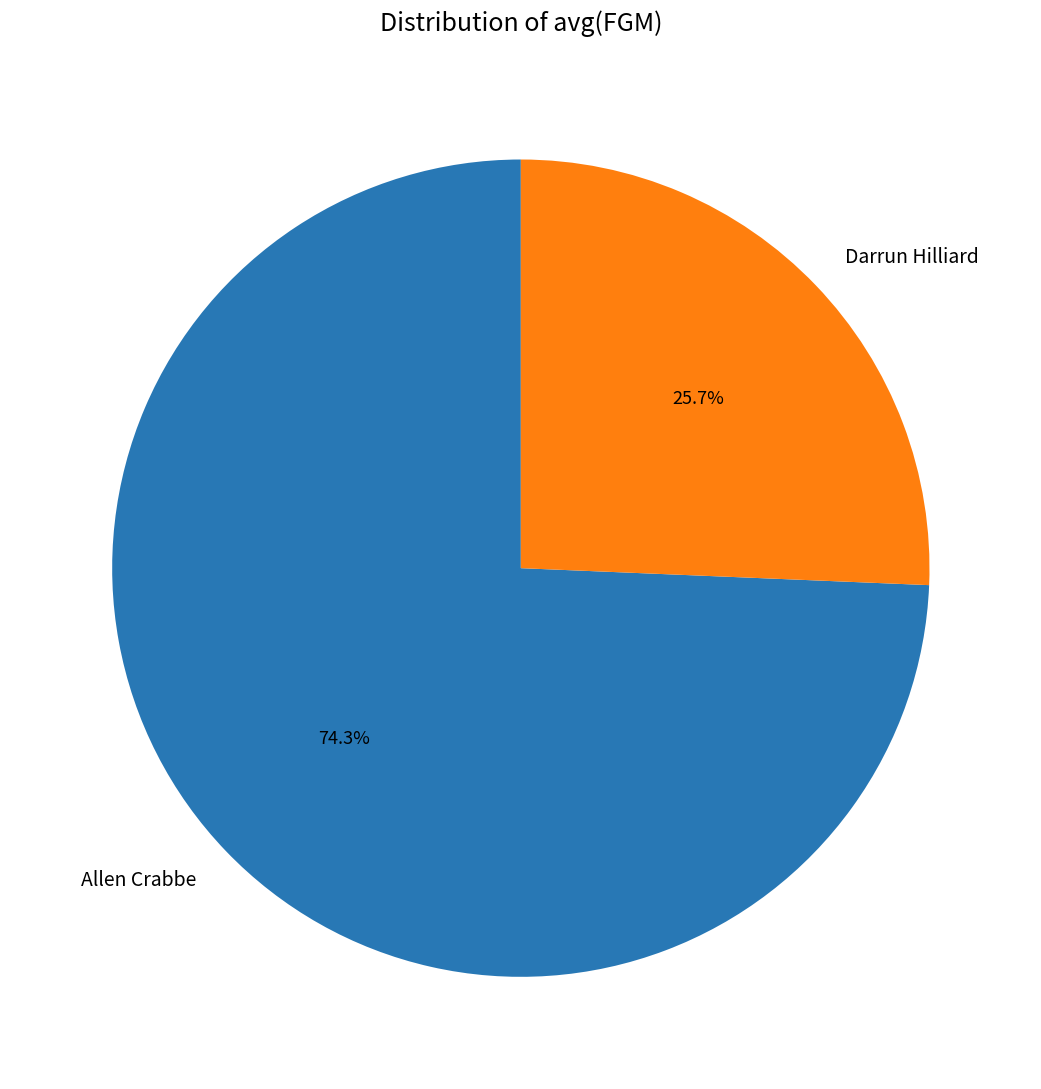

Does Allen Crabbe account for over 50% of the chart?

Yes